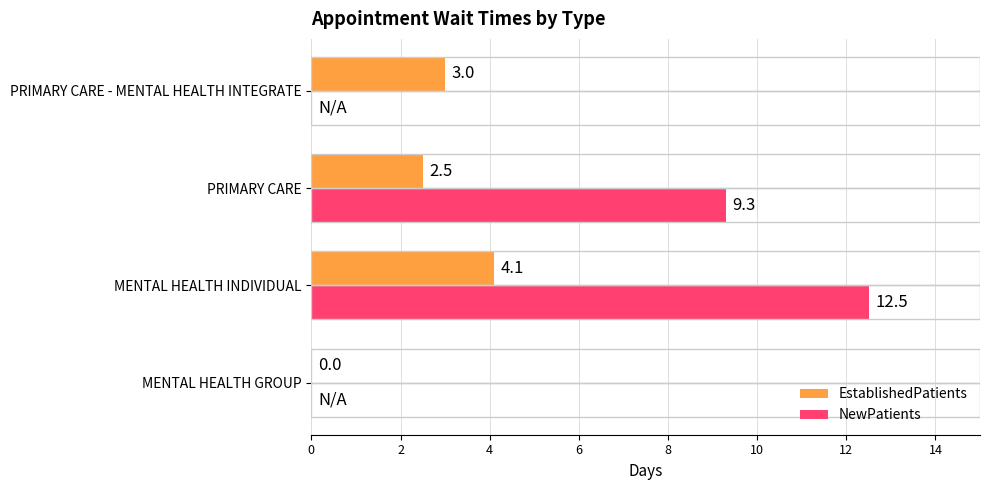

What is the sum of all NewPatients values?

21.8